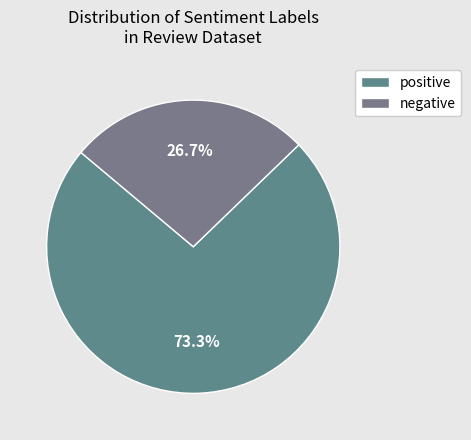

What is the smallest slice in the pie chart?

negative